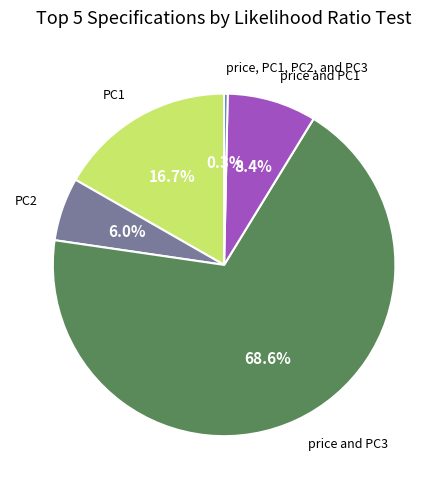

Count the number of slices in the pie.

5